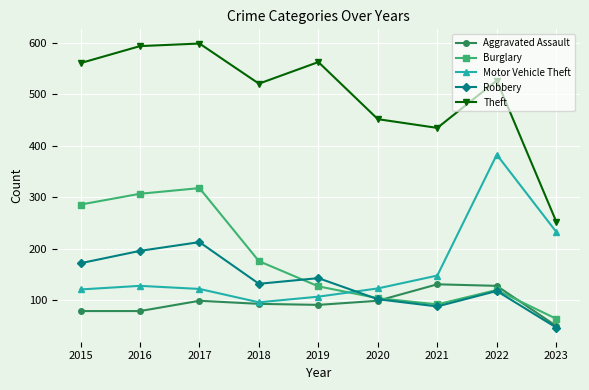

Which series has the widest spread of values?

Theft